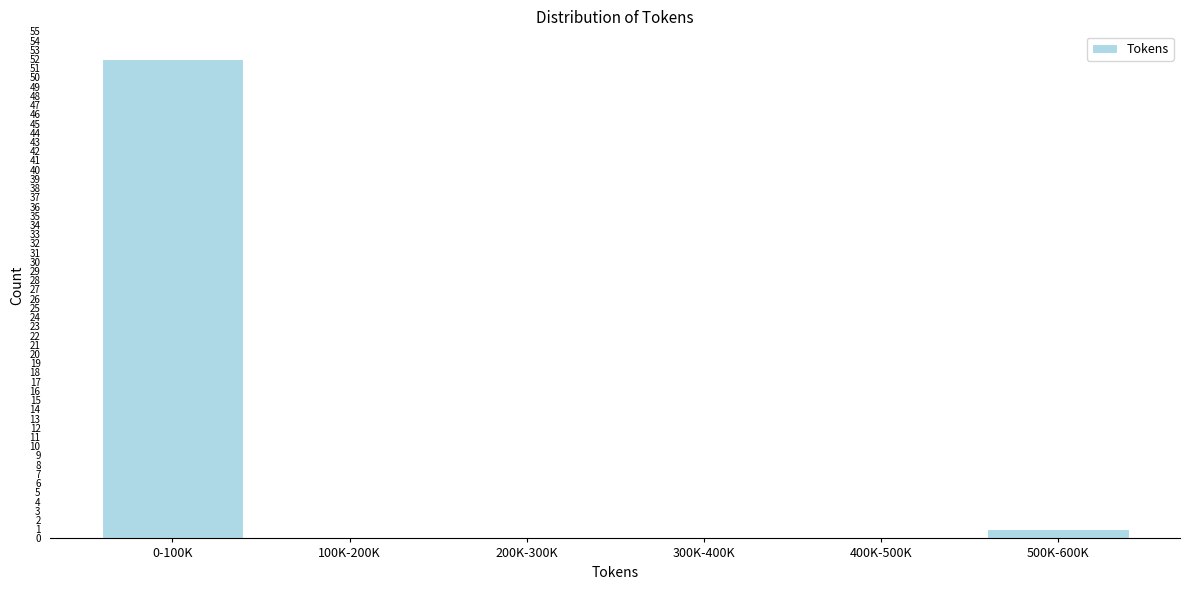

Reading right to left, extract all data points from this chart.

500K-600K=1	400K-500K=0	300K-400K=0	200K-300K=0	100K-200K=0	0-100K=52